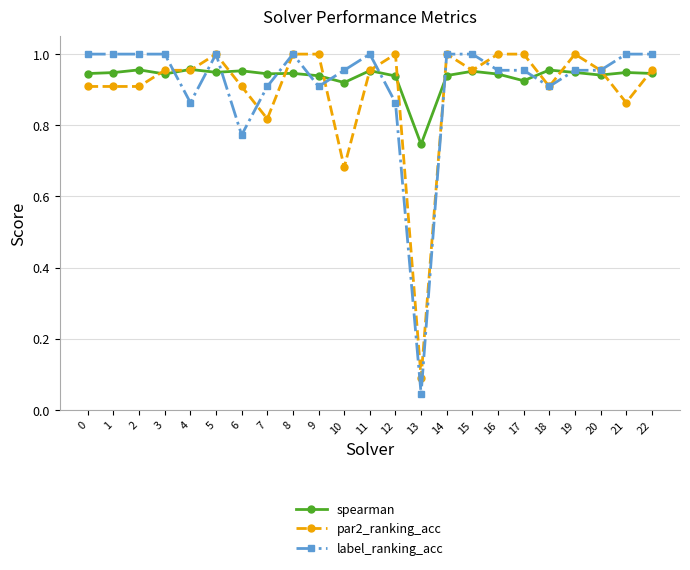

Is it true that spearman equals 0.6 at 15?

False